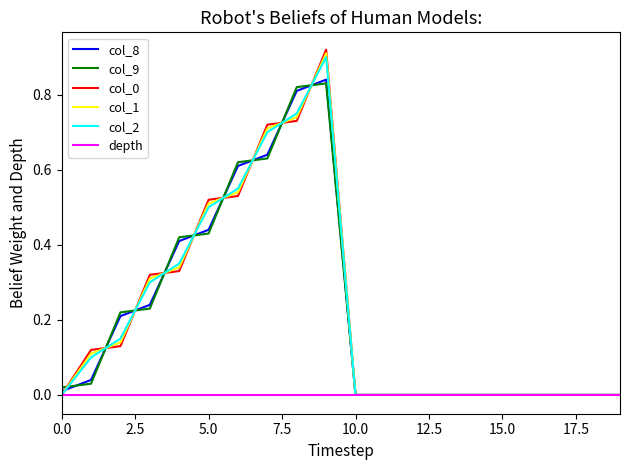

Is this an area chart (filled region under the line)?

No